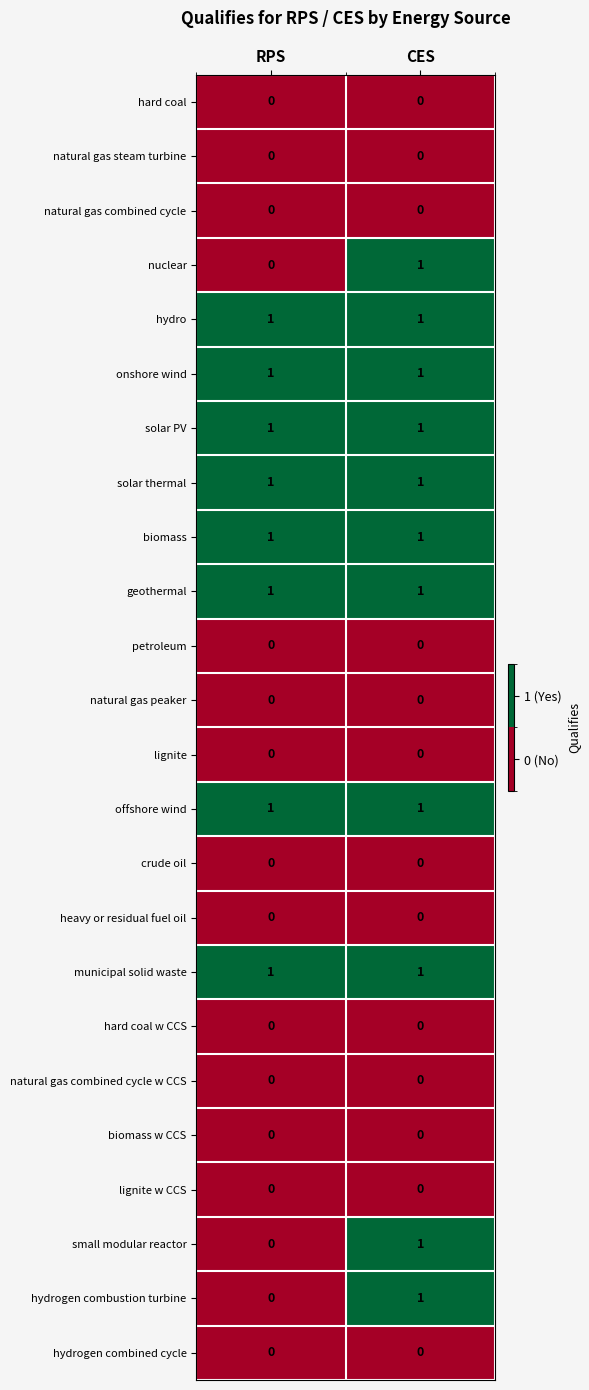

At which label does small modular reactor reach its minimum?

RPS